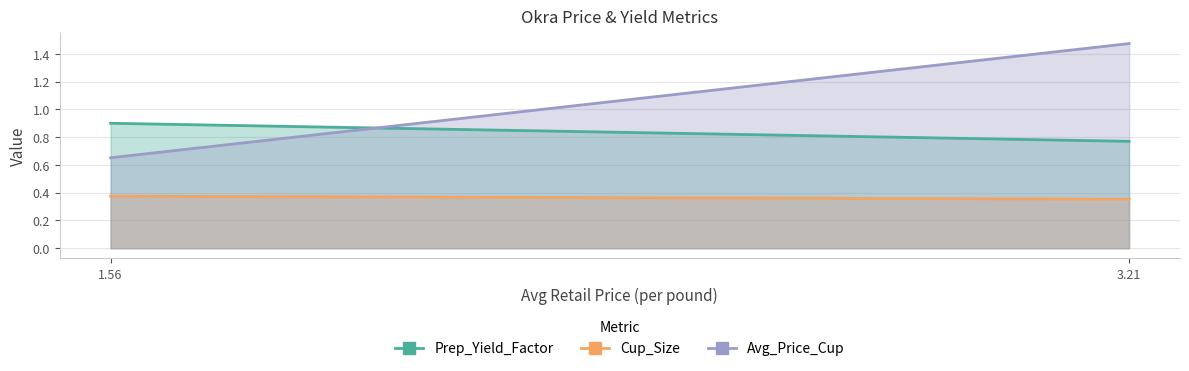

Reading left to right, what are all the values shown in this chart?

Prep_Yield_Factor: 0.9	0.8
Cup_Size: 0.4	0.4
Avg_Price_Cup: 0.7	1.5